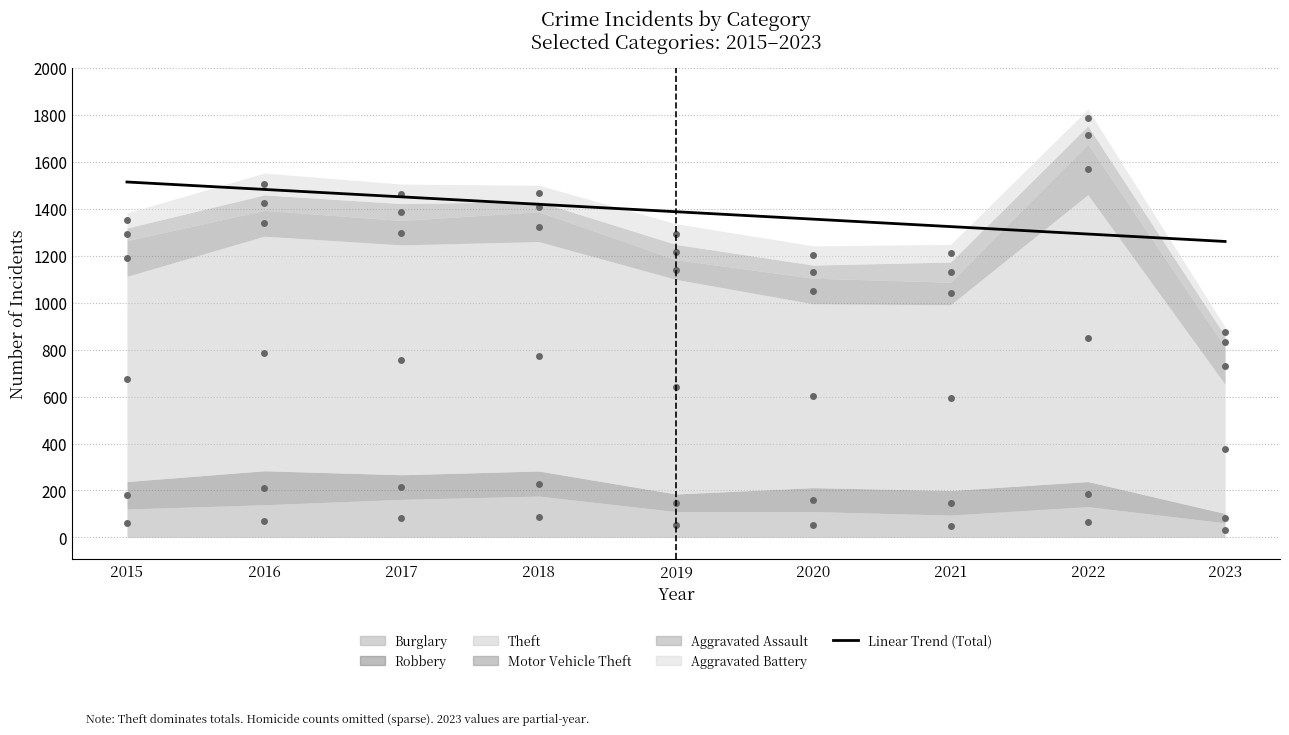

What is the change in value from 2015 to 2020?

-158.3